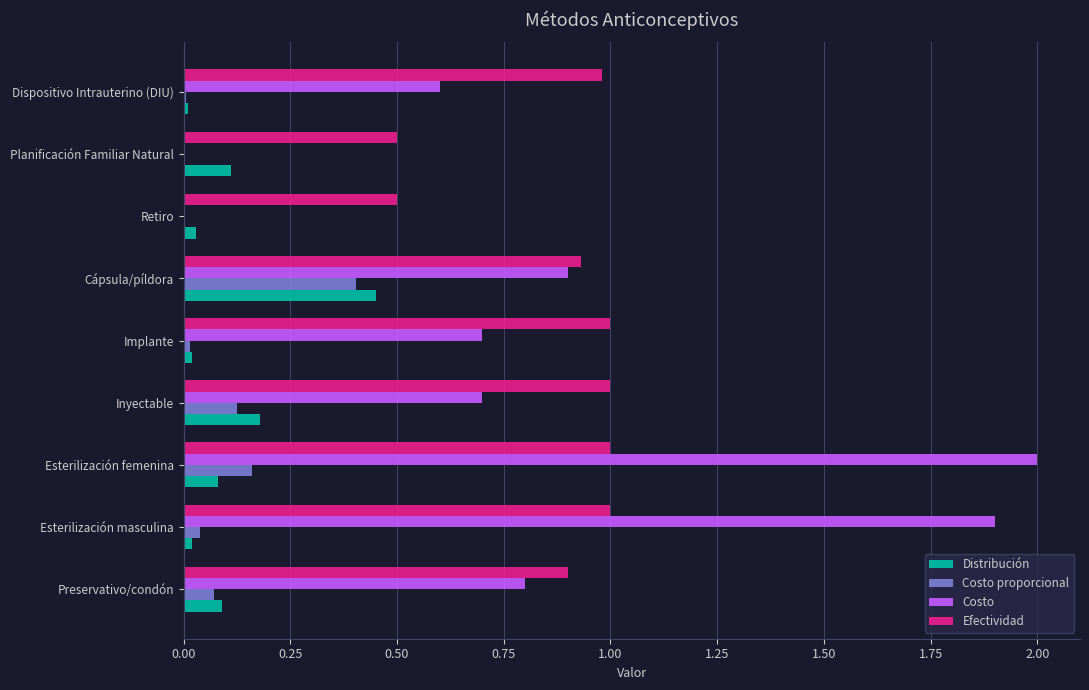

Which label corresponds to the largest value in the chart?

Esterilización femenina